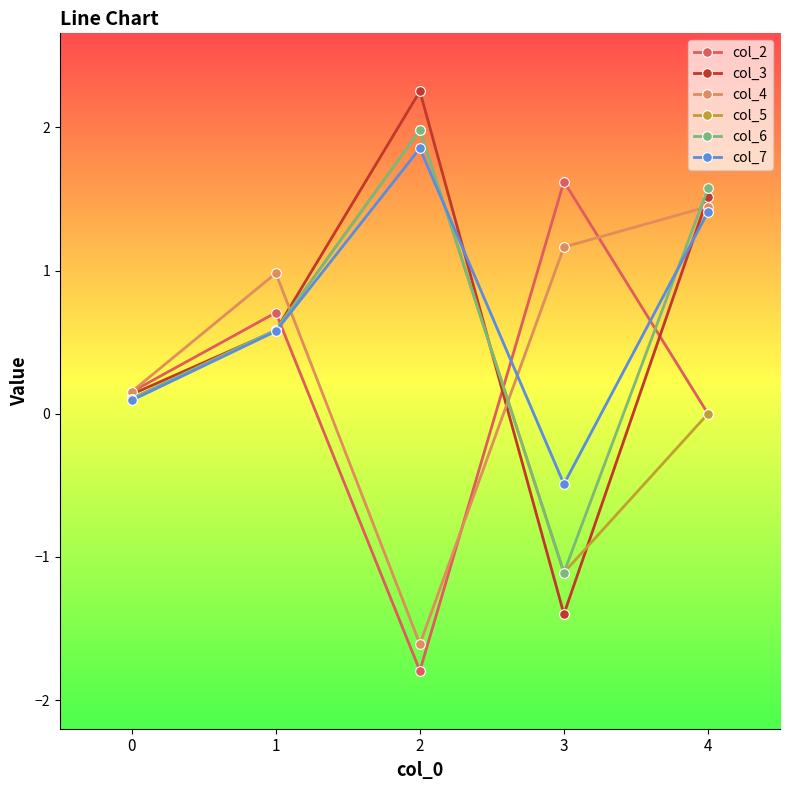

At which label does col_2 reach its peak?

3